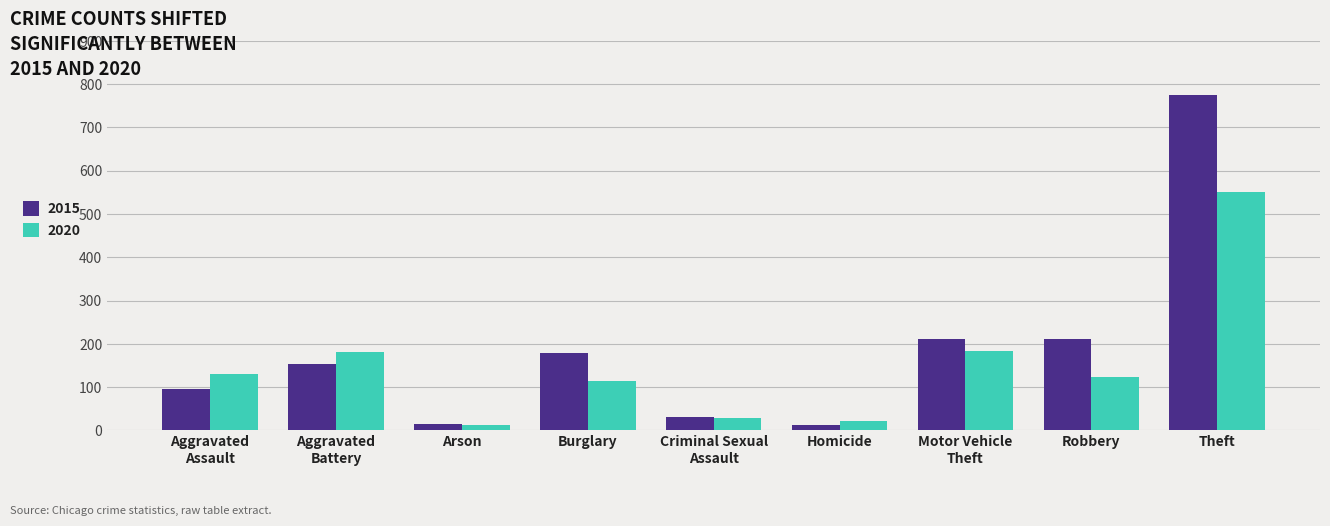

What is the label of the 3rd bar from the right?

Motor Vehicle
Theft